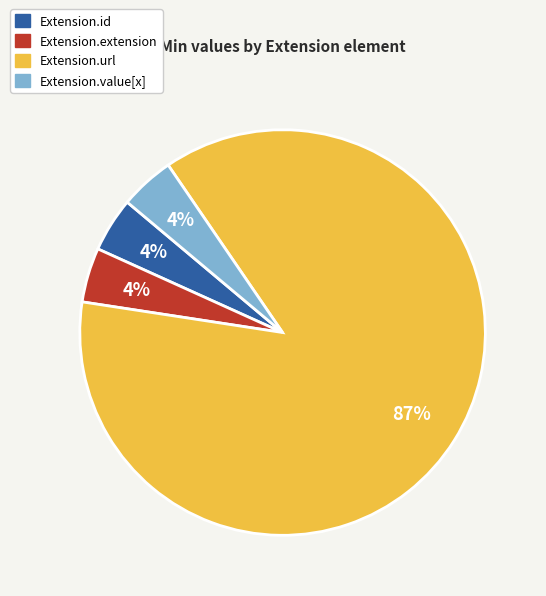

True or false: Extension.id accounts for 4% of the total.

True